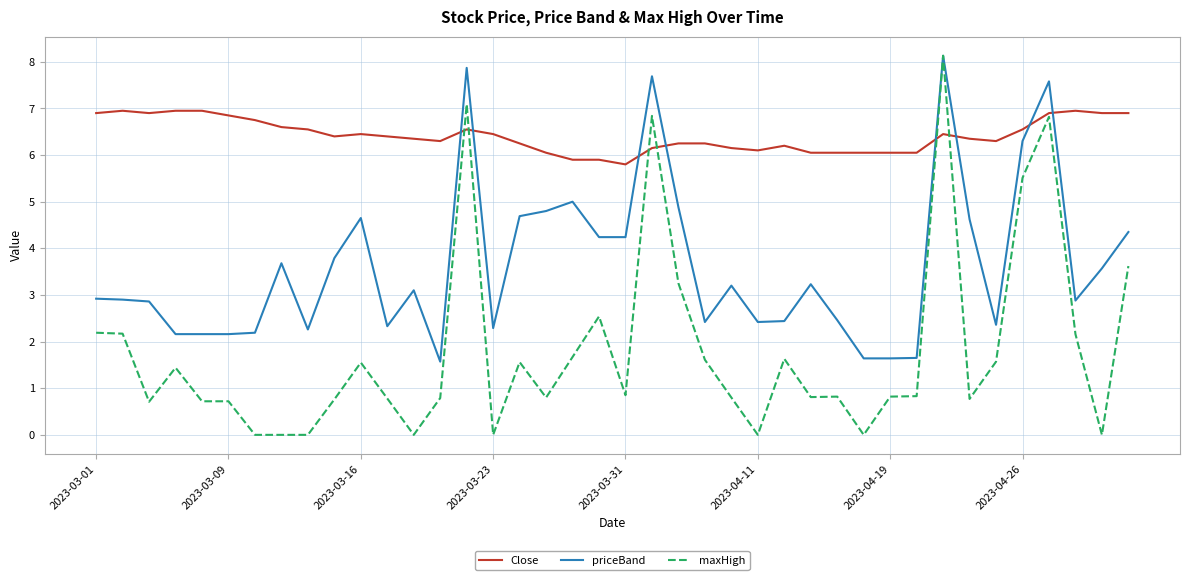

After their last crossing, which series has the higher values: priceBand or Close?

Close